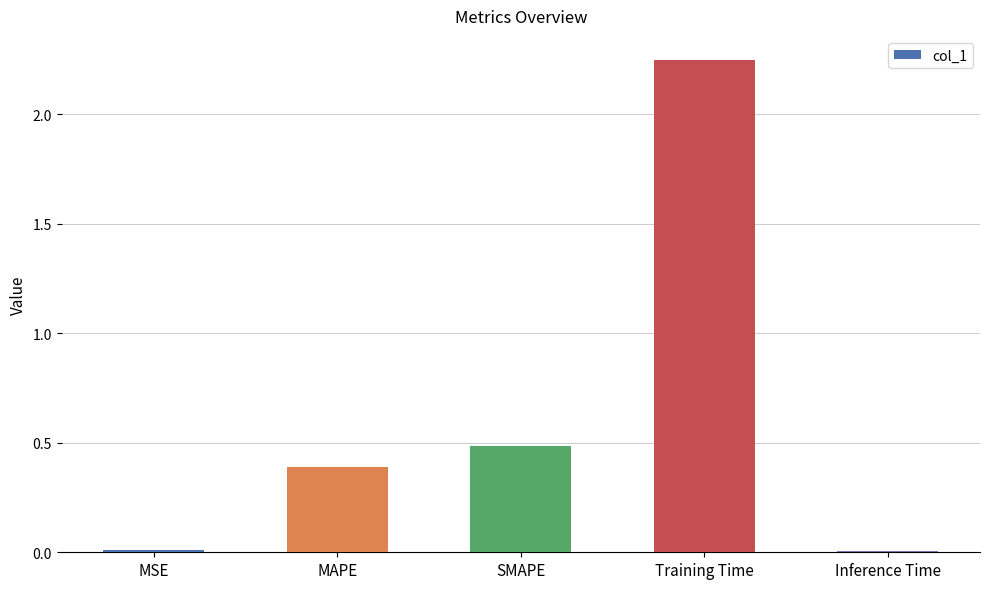

True or false: the data shows 0.0 at Inference Time.

True